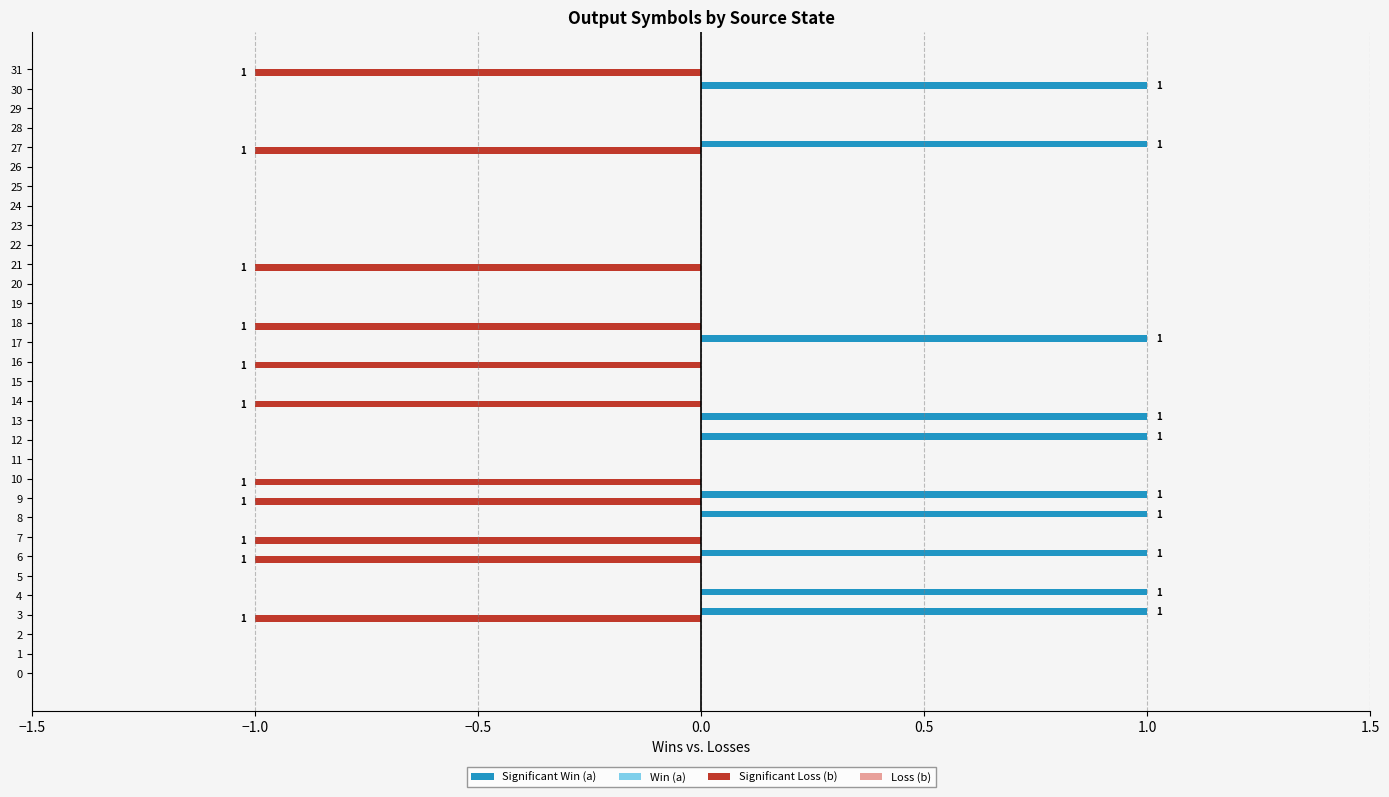

Count the number of categories in the chart.

32